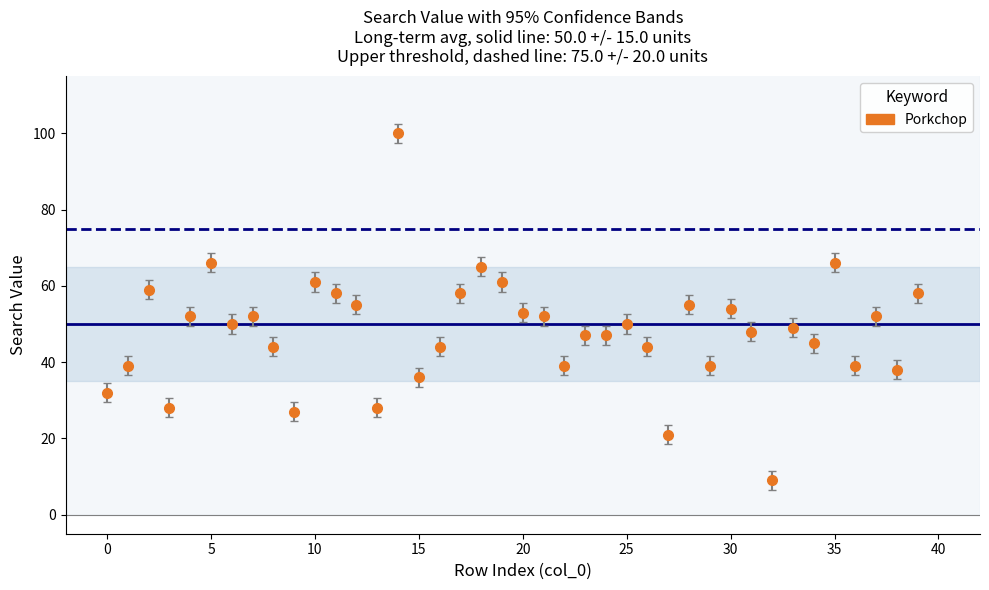

What is the sum of all values?

1920